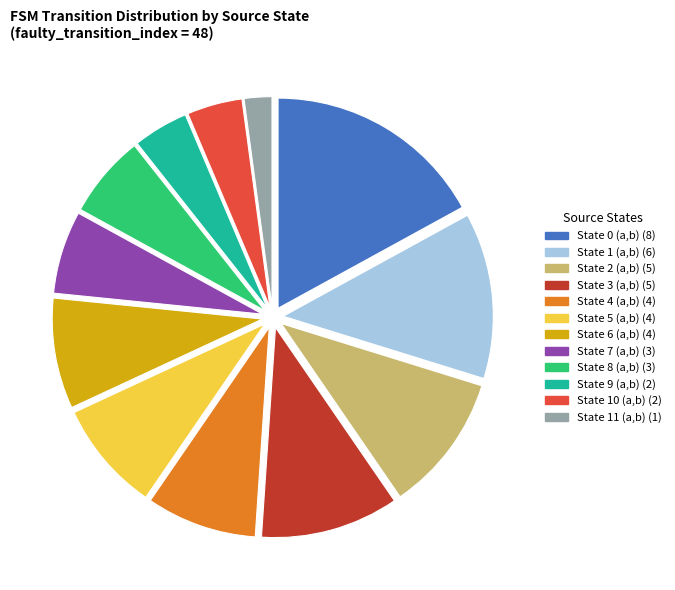

True or false: State 10 (a,b) accounts for 4% of the total.

True